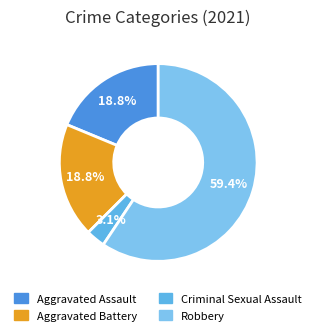

To the nearest percent, what is the difference between the largest and smallest slice percentages?

56%